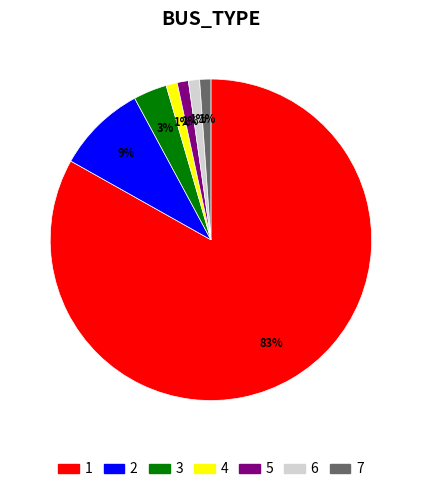

To the nearest percent, what is the average slice percentage?

14%